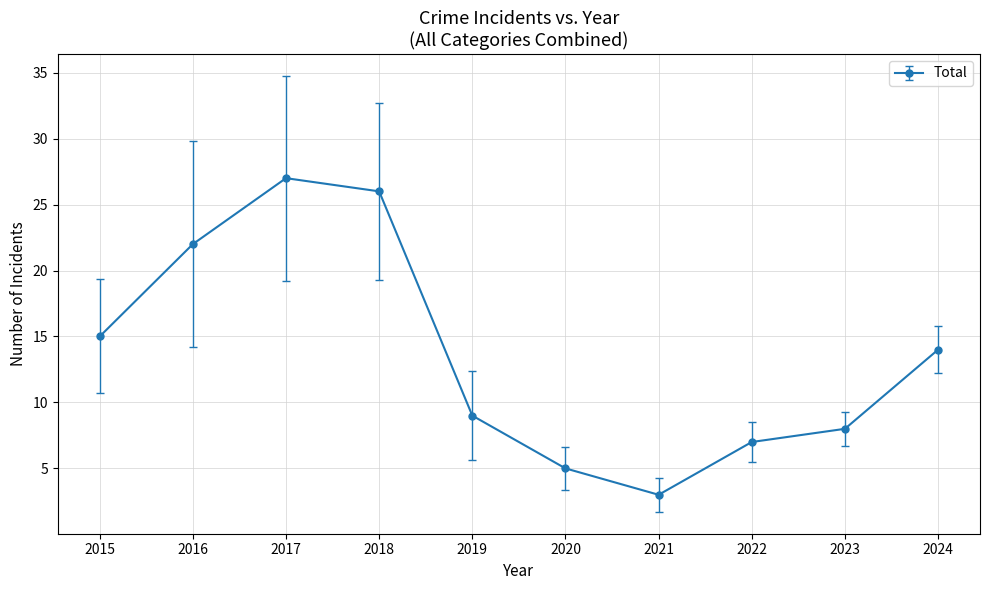

List the labels in order of value, largest first.

2017, 2018, 2016, 2015, 2024, 2019, 2023, 2022, 2020, 2021